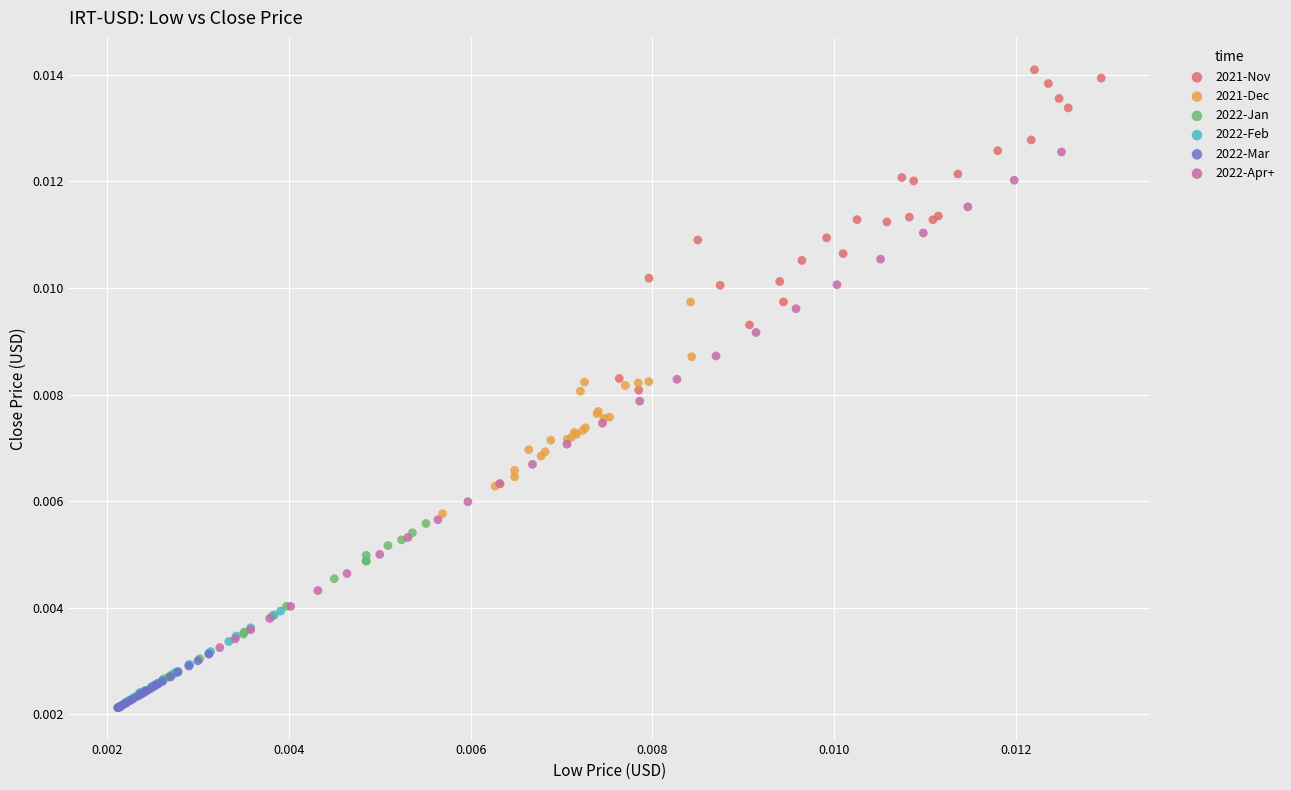

Which series has the largest Y range (max minus min)?

2022-Apr+